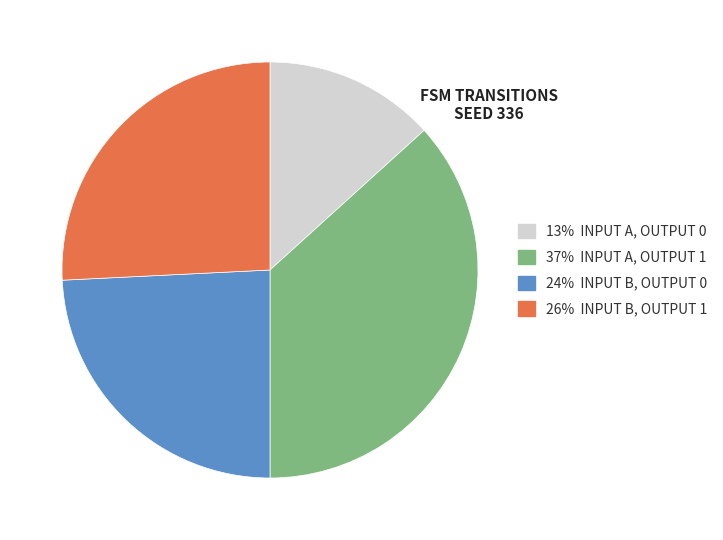

Is there any slice that represents more than half of the pie?

No